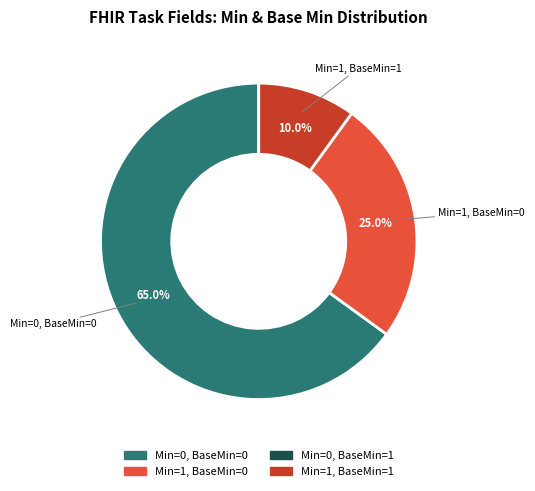

Does any single category account for the majority?

Yes